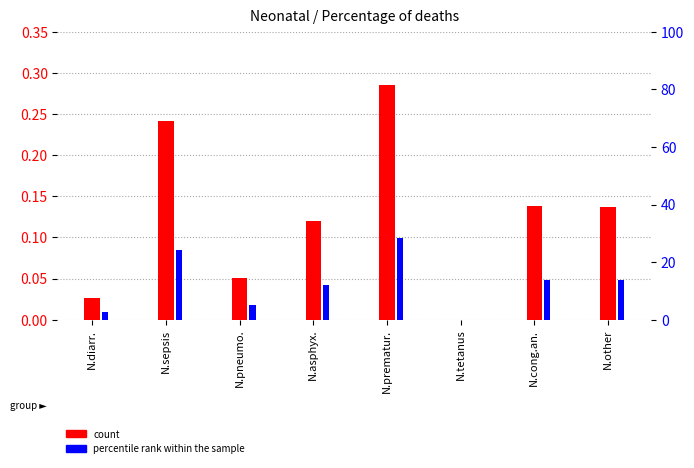

List the series in order of their peak value, highest first.

percentile rank within the sample, count